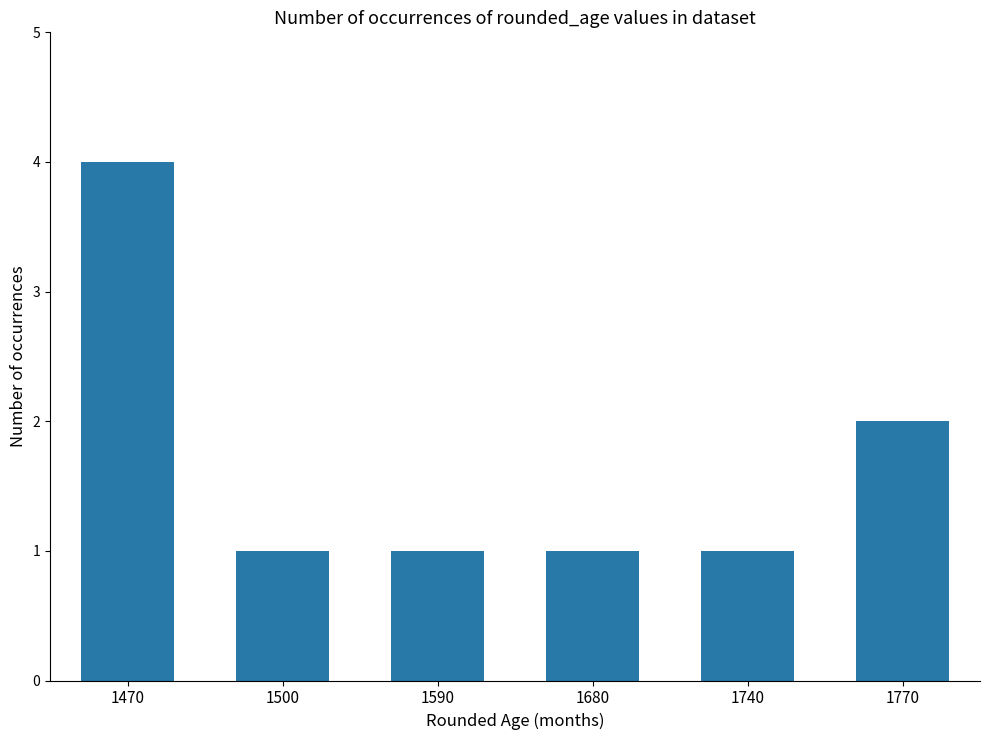

What is the sum of all values?

10